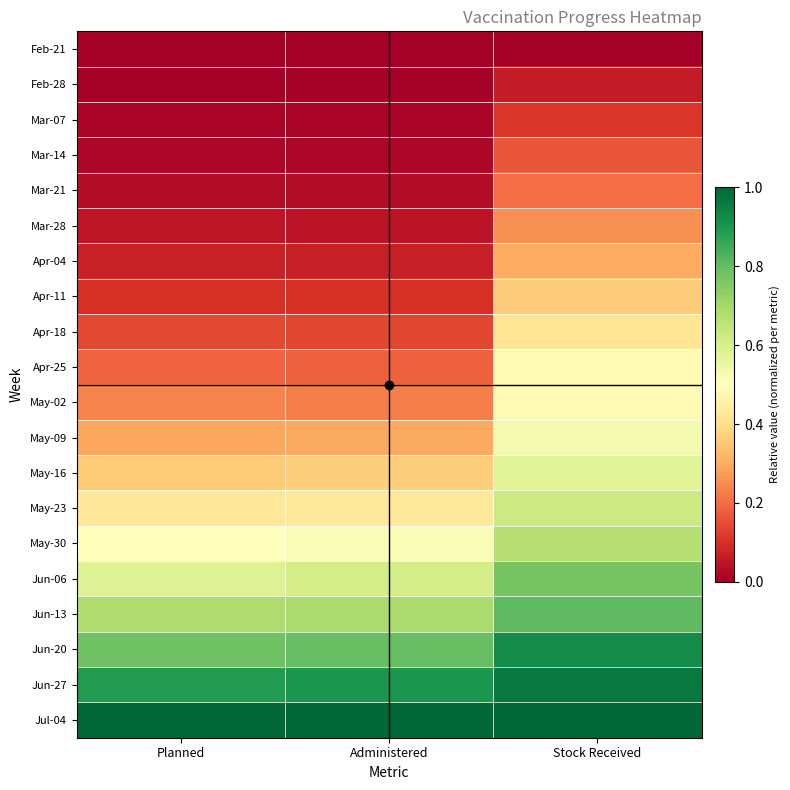

Reading left to right, what are all the values shown in this chart?

Feb-21: Planned=0.0	Administered=0.0	Stock Received=0.0
Feb-28: Planned=0.0	Administered=0.0	Stock Received=0.1
Mar-07: Planned=0.0	Administered=0.0	Stock Received=0.1
Mar-14: Planned=0.0	Administered=0.0	Stock Received=0.2
Mar-21: Planned=0.0	Administered=0.0	Stock Received=0.2
Mar-28: Planned=0.0	Administered=0.0	Stock Received=0.3
Apr-04: Planned=0.1	Administered=0.1	Stock Received=0.3
Apr-11: Planned=0.1	Administered=0.1	Stock Received=0.4
Apr-18: Planned=0.1	Administered=0.1	Stock Received=0.4
Apr-25: Planned=0.2	Administered=0.2	Stock Received=0.5
May-02: Planned=0.2	Administered=0.2	Stock Received=0.5
May-09: Planned=0.3	Administered=0.3	Stock Received=0.5
May-16: Planned=0.4	Administered=0.4	Stock Received=0.6
May-23: Planned=0.4	Administered=0.4	Stock Received=0.6
May-30: Planned=0.5	Administered=0.5	Stock Received=0.7
Jun-06: Planned=0.6	Administered=0.6	Stock Received=0.8
Jun-13: Planned=0.7	Administered=0.7	Stock Received=0.8
Jun-20: Planned=0.8	Administered=0.8	Stock Received=0.9
Jun-27: Planned=0.9	Administered=0.9	Stock Received=1.0
Jul-04: Planned=1.0	Administered=1.0	Stock Received=1.0